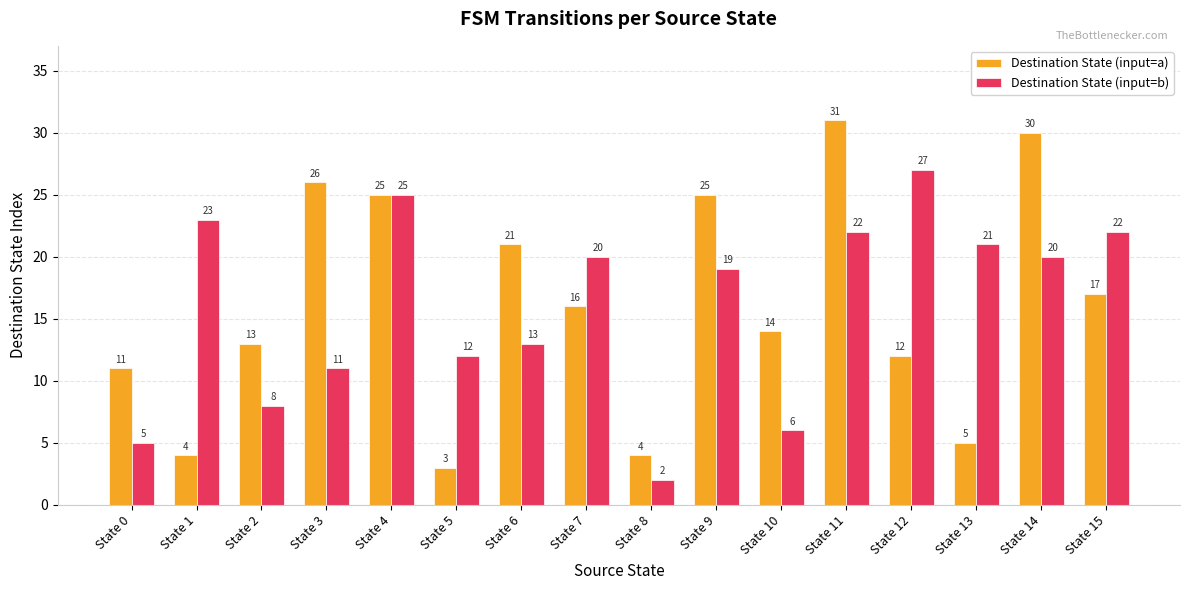

At how many categories does at least one series exceed 9?

15